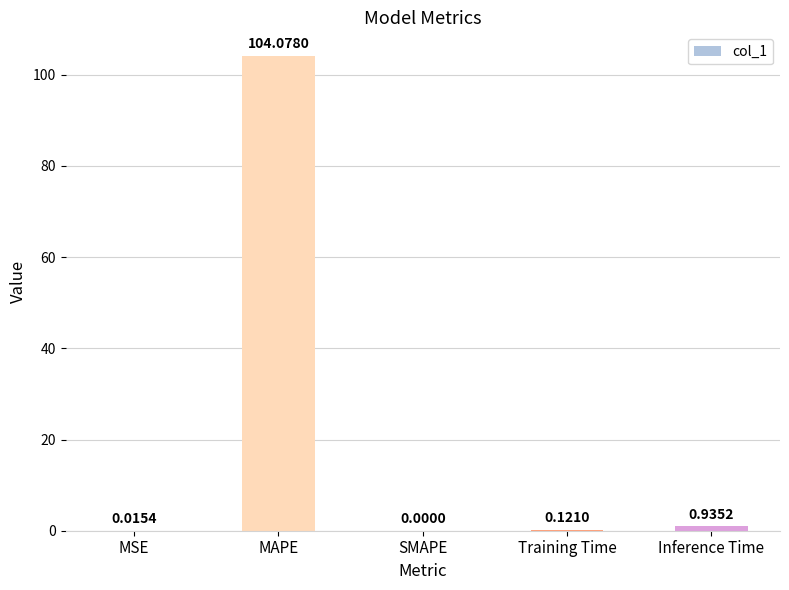

What is the greatest value displayed?

104.1